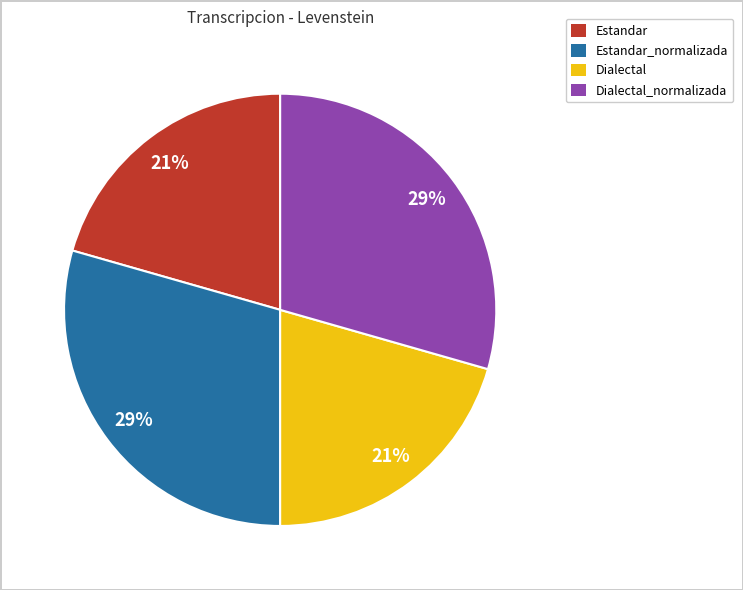

To the nearest percent, what percentage of the pie is Dialectal_normalizada?

29%